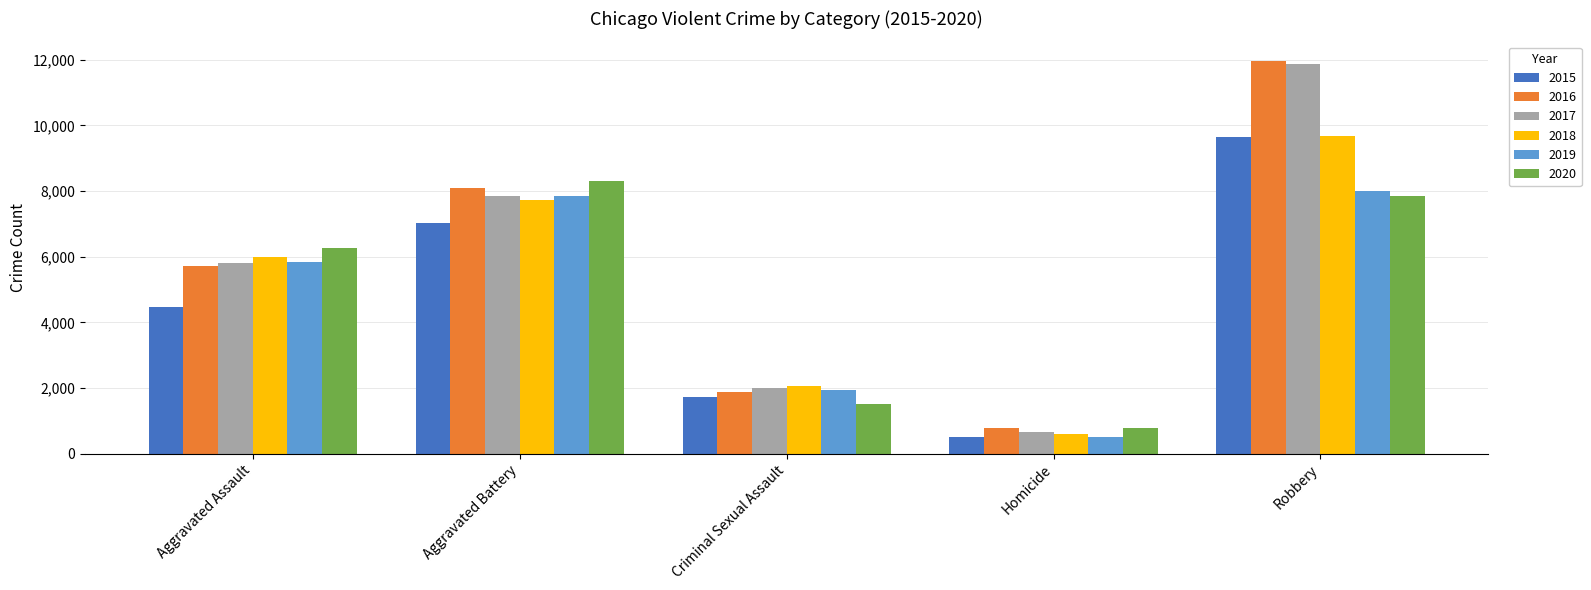

Does the chart contain any negative values?

No